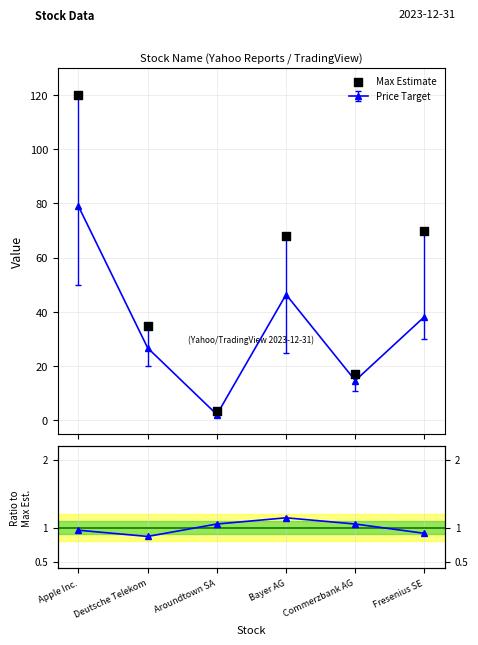

Is the value of Max Estimate at Commerzbank AG greater than the value of Recommendation Rating at Deutsche Telekom?

Yes